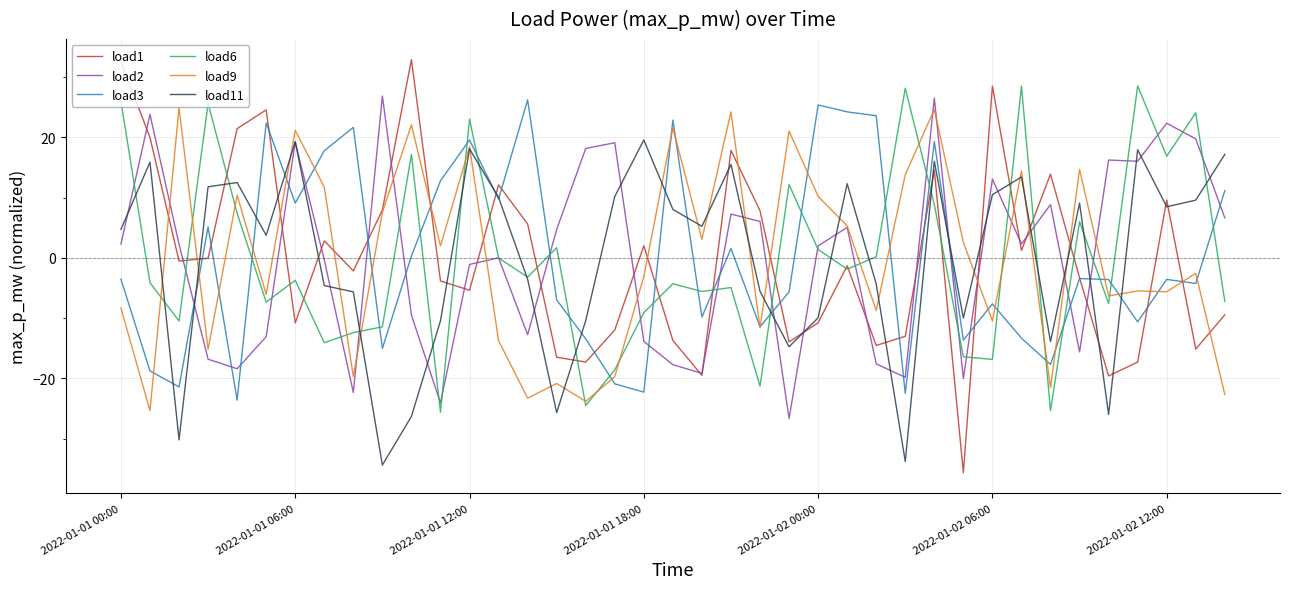

True or false: load11 has more than 0 interior local peaks.

True